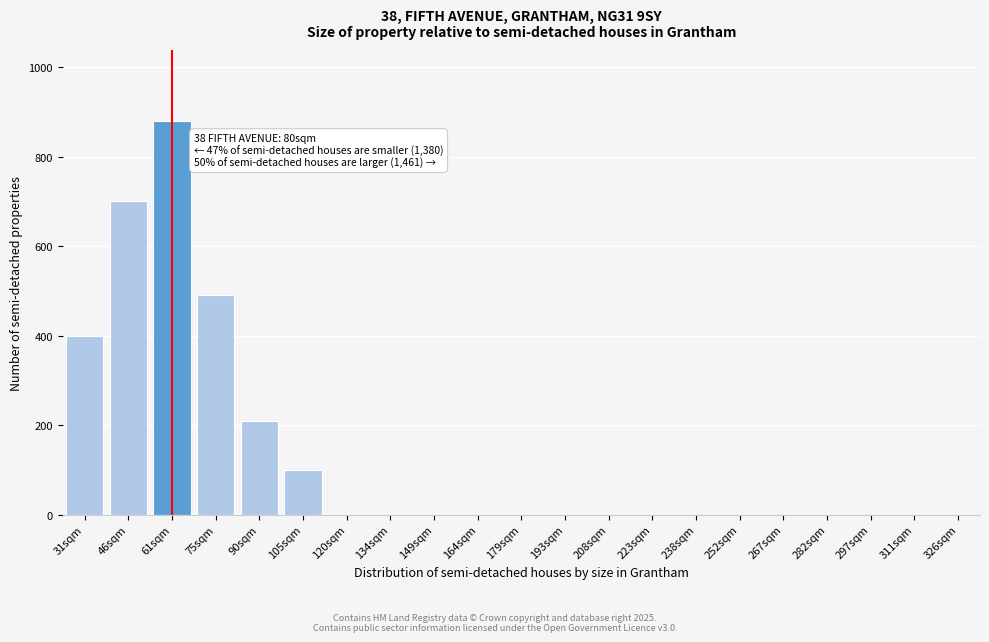

At which label is the value closest to 440?

31sqm